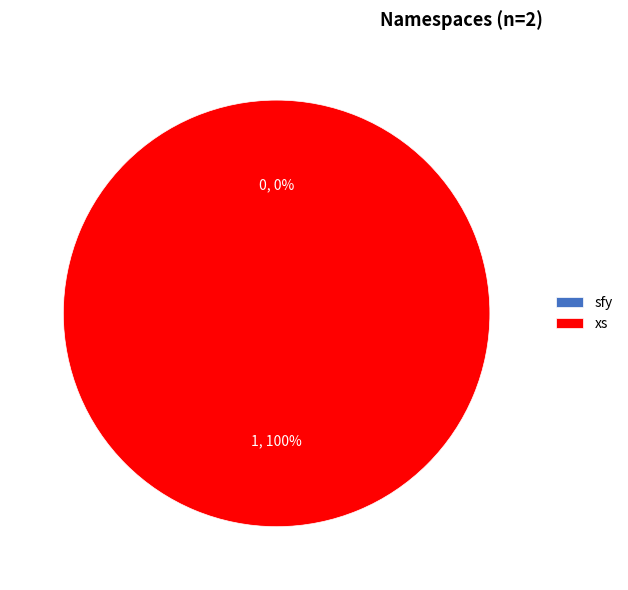

Is it true that xs is 99% of the pie?

False